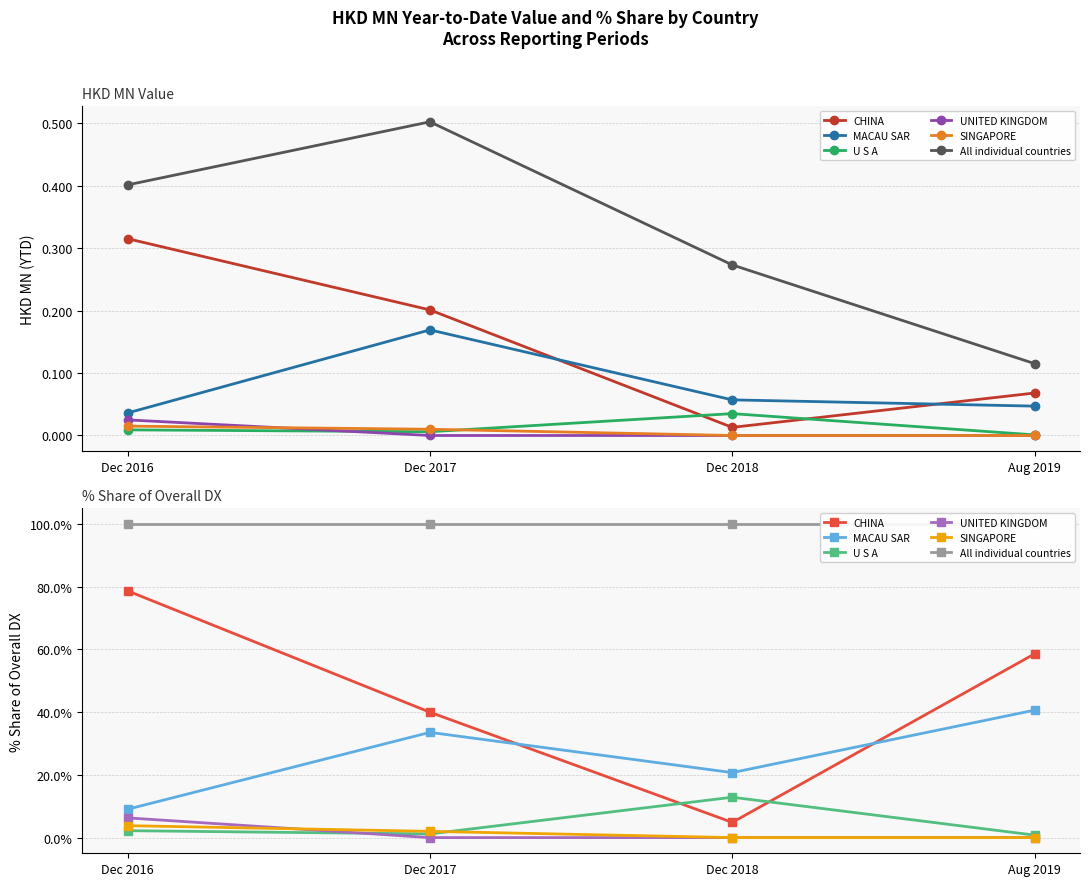

True or false: SINGAPORE has more than 2 points higher than both neighbors.

False